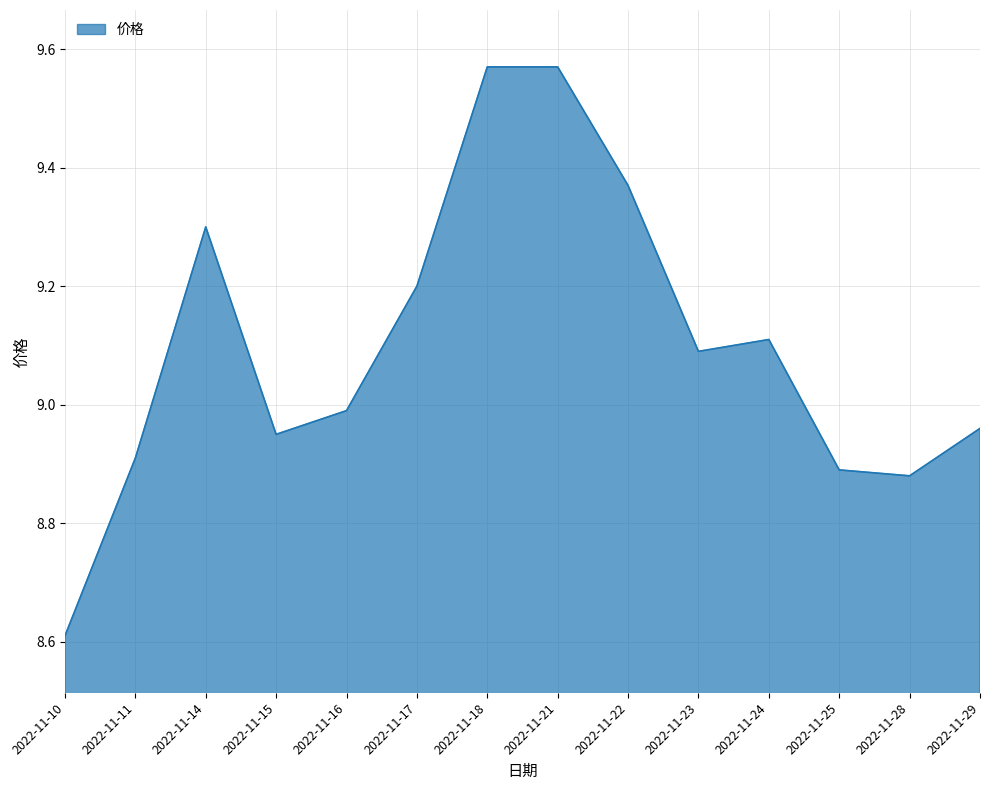

Which has a higher value, 2022-11-18 or 2022-11-11?

2022-11-18